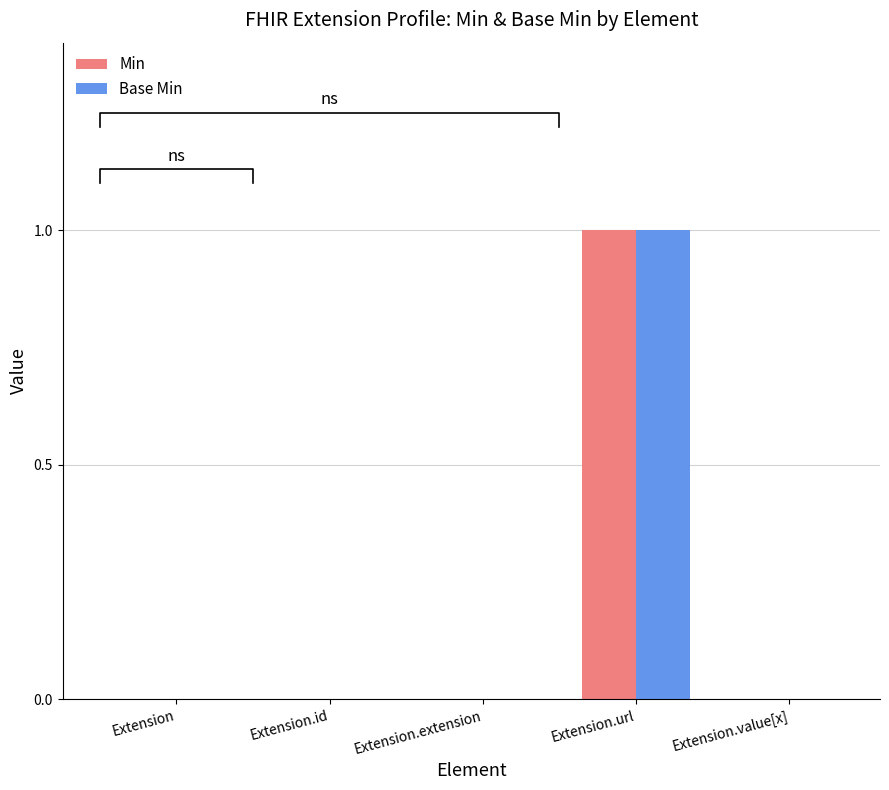

Reading right to left, extract all data points from this chart.

Min: 0	1	0	0	0
Base Min: 0	1	0	0	0